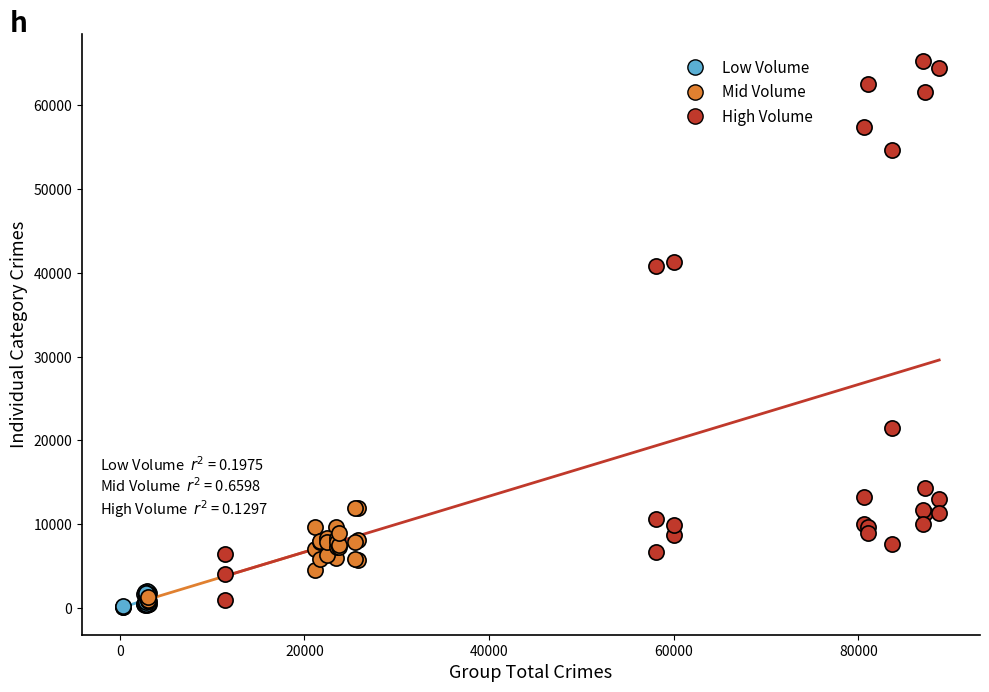

Which series contains the highest Y value?

High Volume